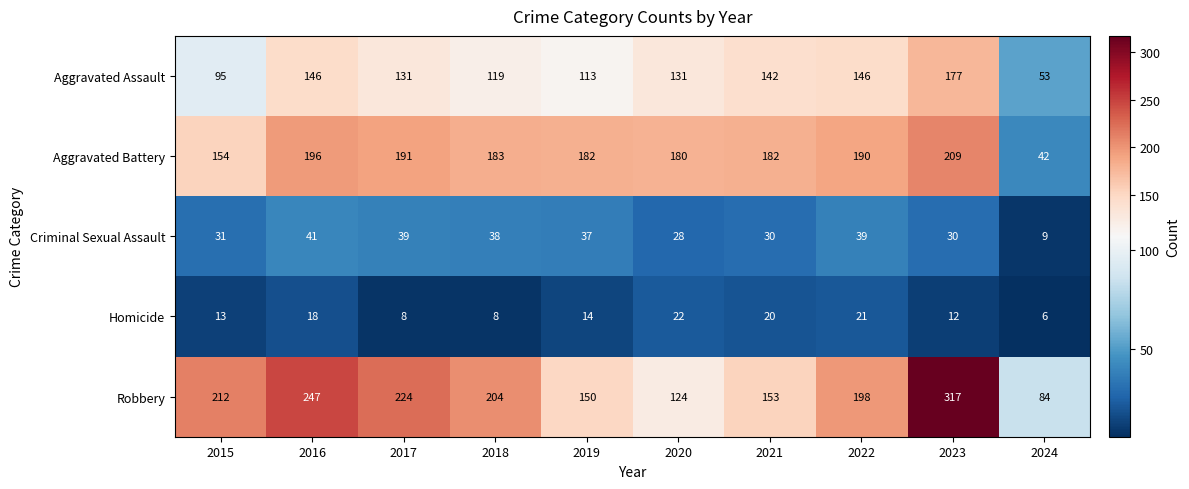

At which label does Robbery first exceed 204?

2015